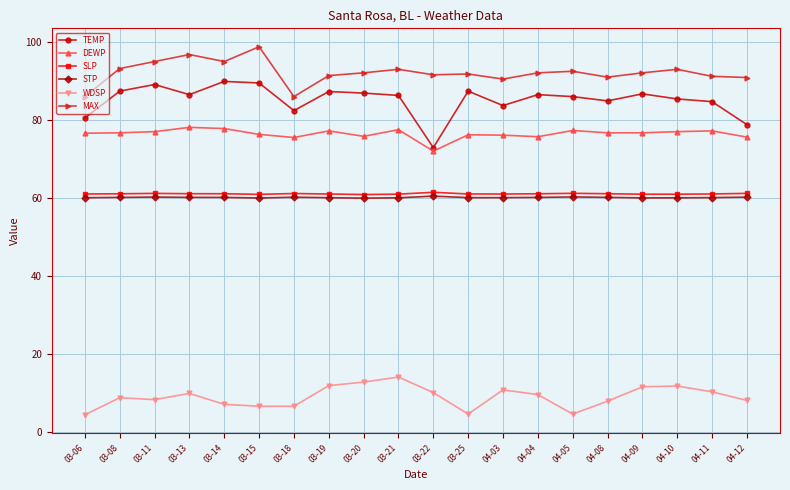

What is the total value across all series at 03-13?

392.4